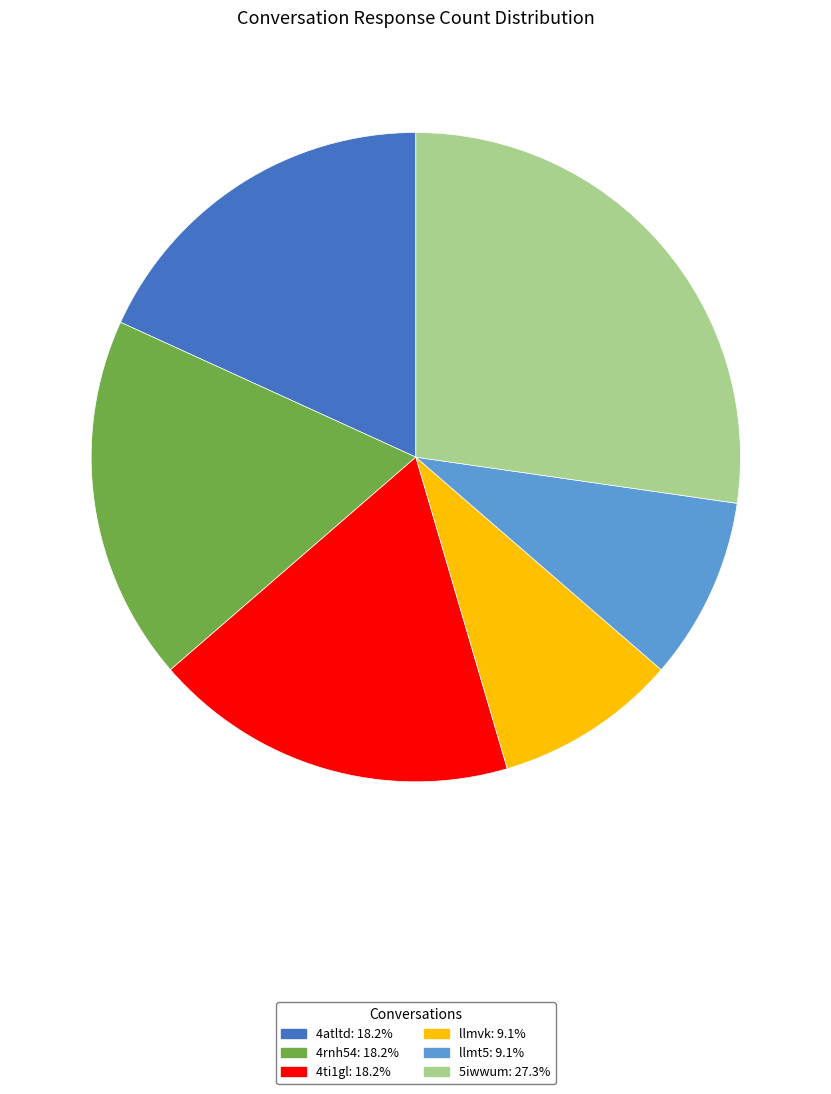

True or false: llmt5 accounts for 1% of the total.

False